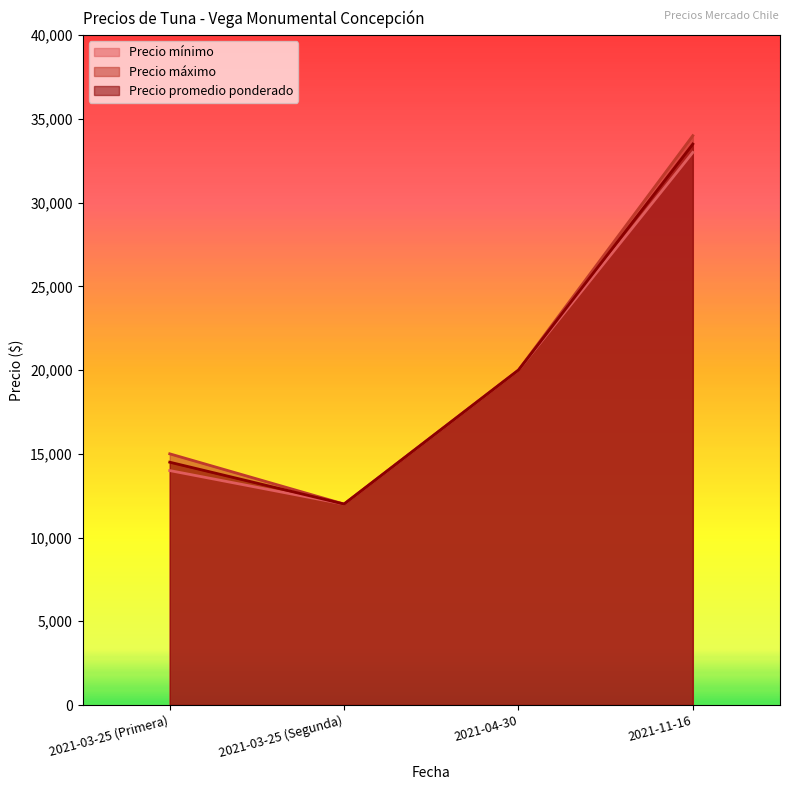

Is it true that Precio promedio ponderado equals 20000 at 2021-04-30?

True